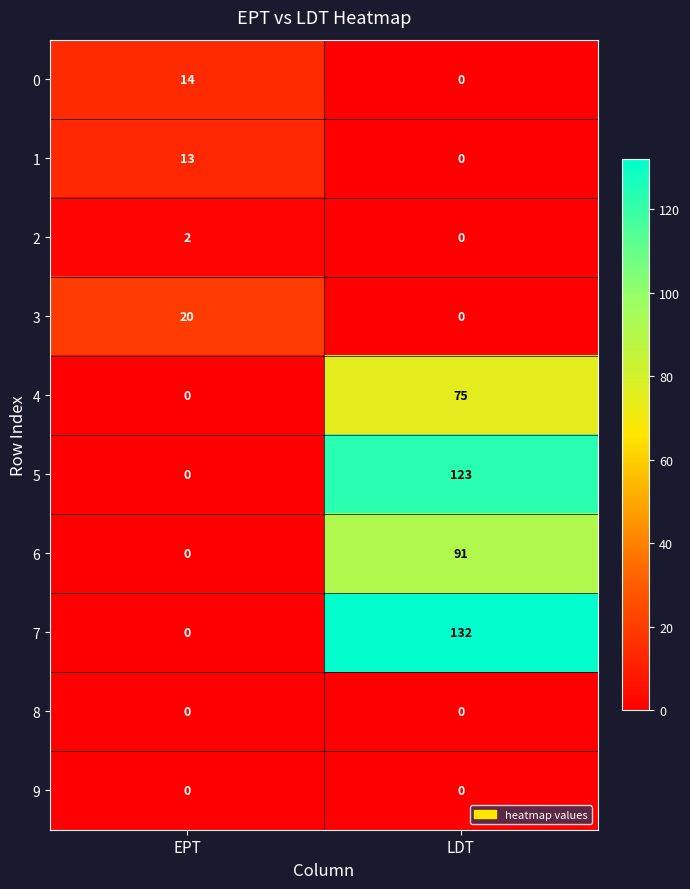

At which category is the sum across all series the highest?

LDT